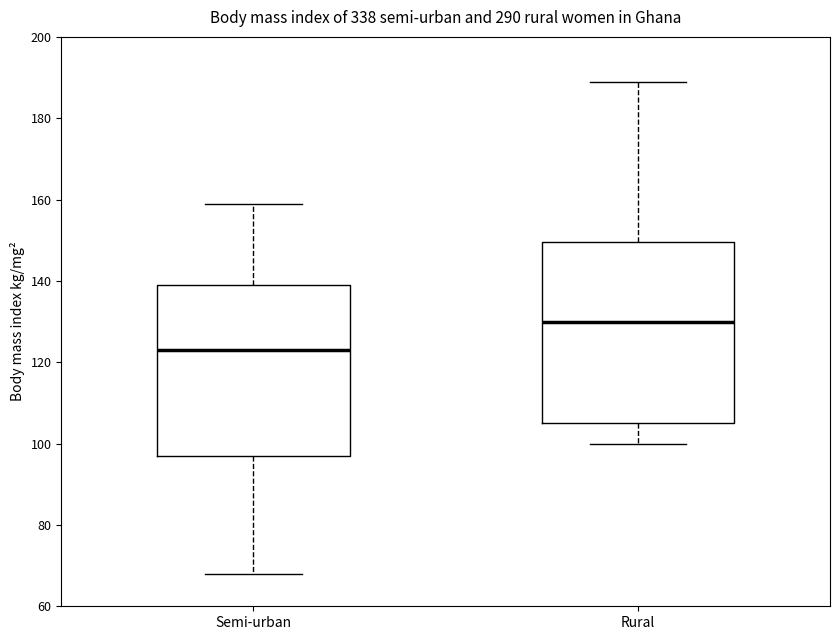

Where is the upper edge of the box for Rural on the y-axis? The values are not printed on the chart, so give them approximately, as read against the axis.

150